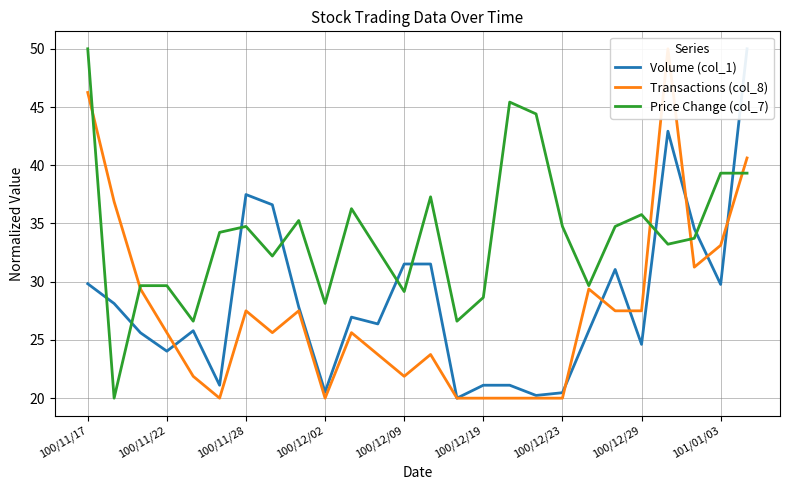

Reading right to left, what are all the values shown in this chart?

Volume (col_1): 50.0	29.8	34.6	42.9	24.6	31.1	25.8	20.5	20.2	21.1	21.1	20.0	31.5	31.5	26.4	27.0	20.5	27.8	36.6	37.5	21.1	25.8	24.0	25.6	28.1	29.8
Transactions (col_8): 40.6	33.1	31.2	50.0	27.5	27.5	29.4	20.0	20.0	20.0	20.0	20.0	23.8	21.9	23.8	25.6	20.0	27.5	25.6	27.5	20.0	21.9	25.6	29.4	36.9	46.2
Price Change (col_7): 39.3	39.3	33.7	33.2	35.8	34.7	29.7	34.7	44.4	45.4	28.6	26.6	37.3	29.2	32.7	36.3	28.1	35.3	32.2	34.7	34.2	26.6	29.7	29.7	20.0	50.0